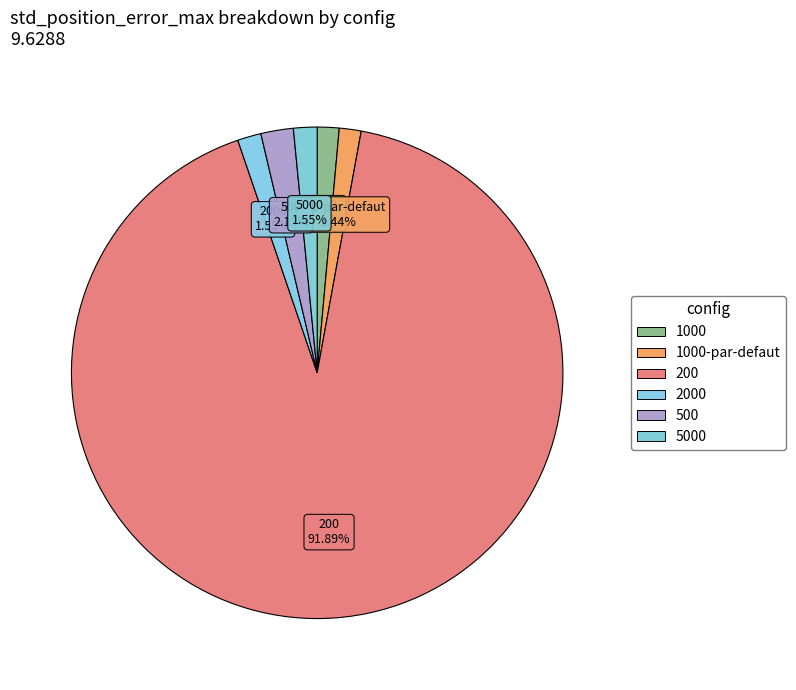

Count the number of slices in the pie.

6